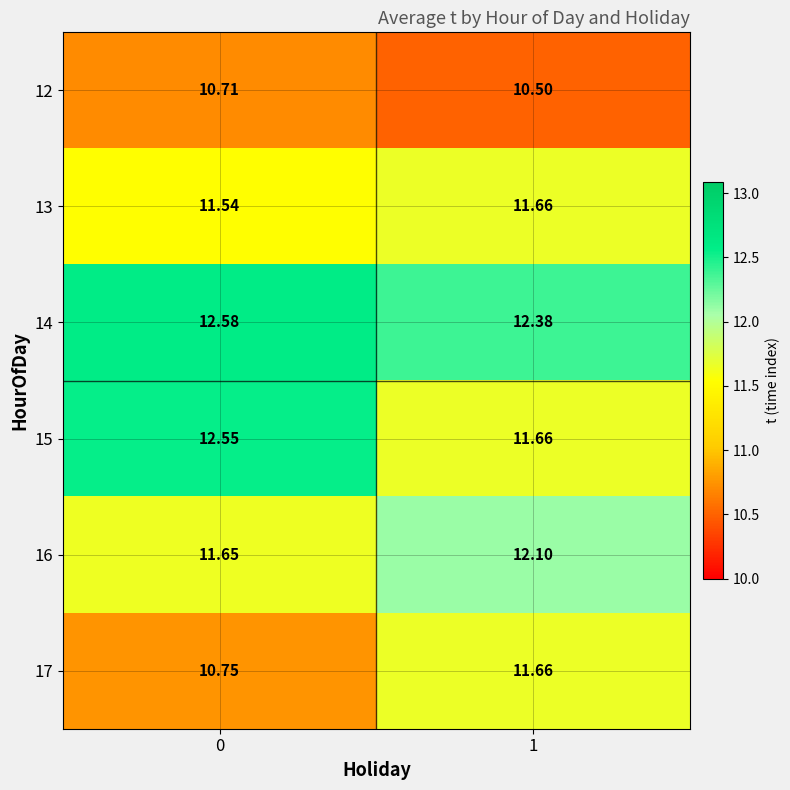

What is the spread (max minus min) of values at 1?

1.9